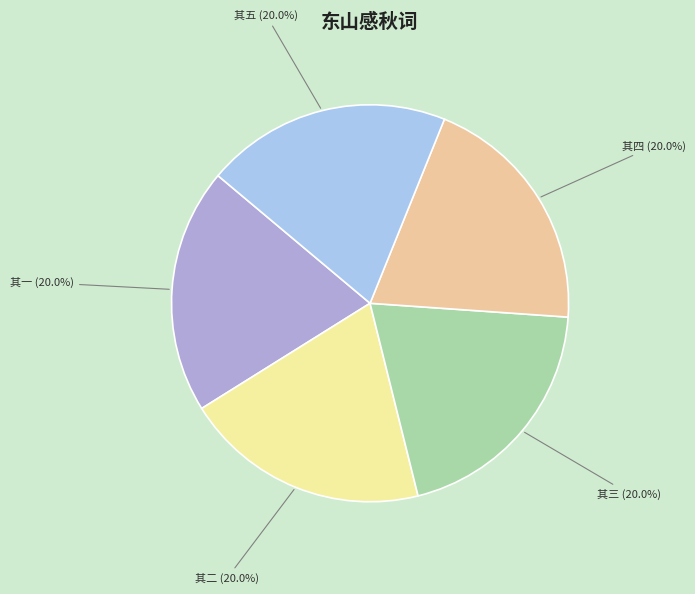

What is the total percentage of 其四 and 其二?

40.0%